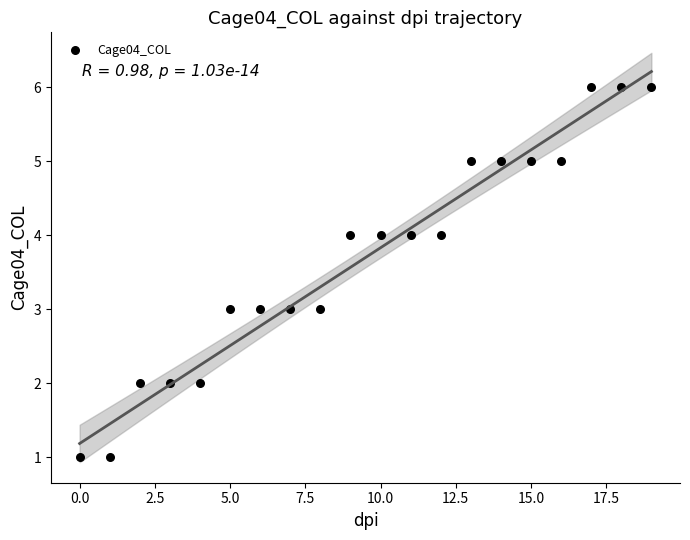

What is the range of Y values (max minus min)?

5